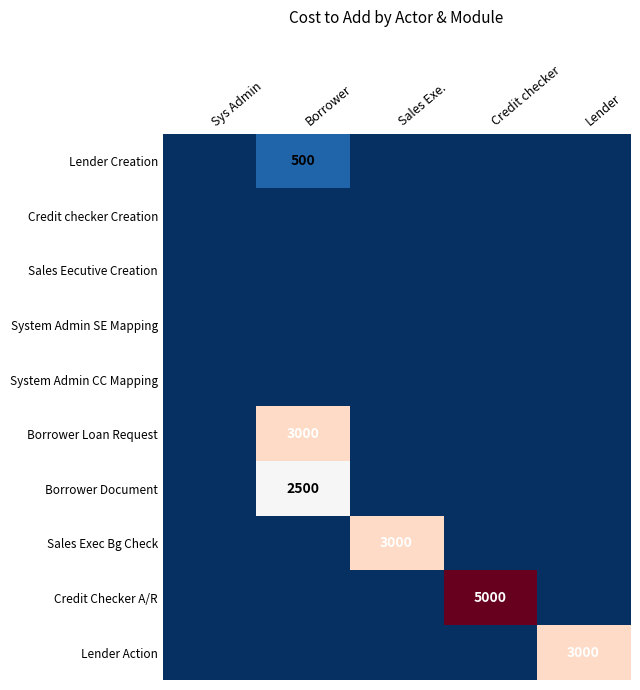

What is the average value of the Lender Creation series?

100